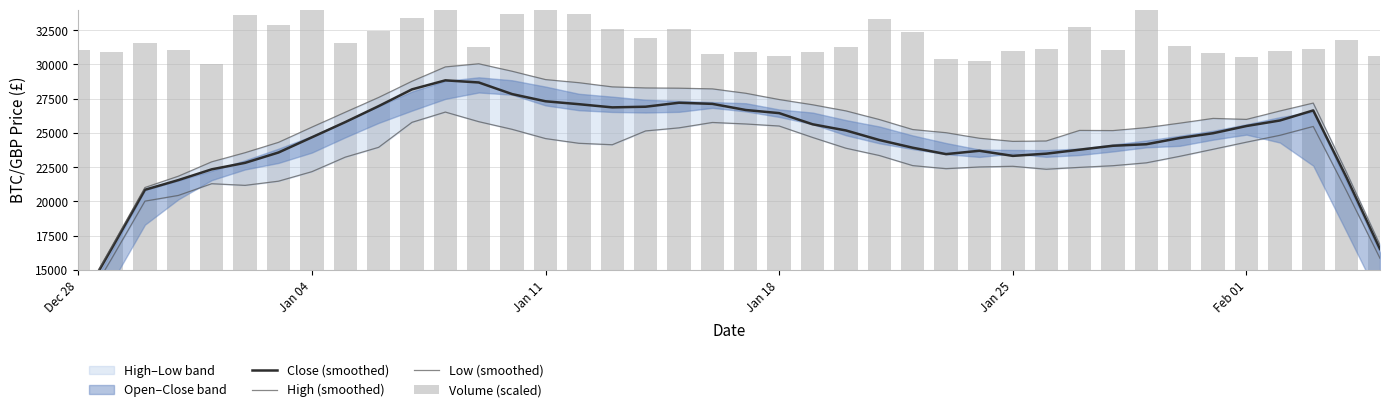

What is the average value of the High (smoothed) series?

25394.2